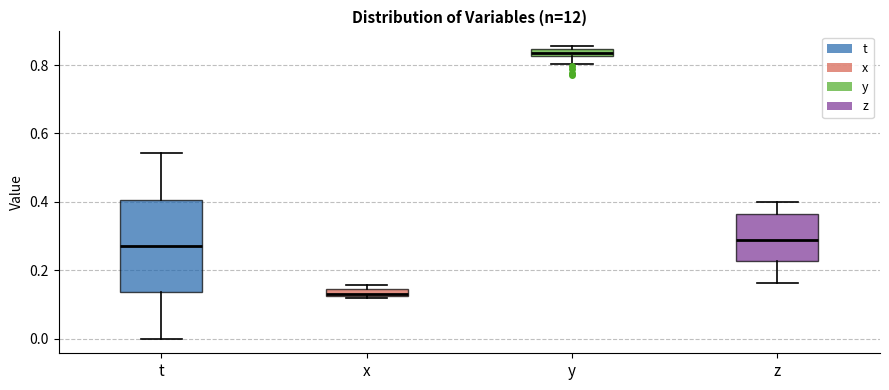

Comparing the boxes themselves (not the whiskers), which one is the tallest?

t